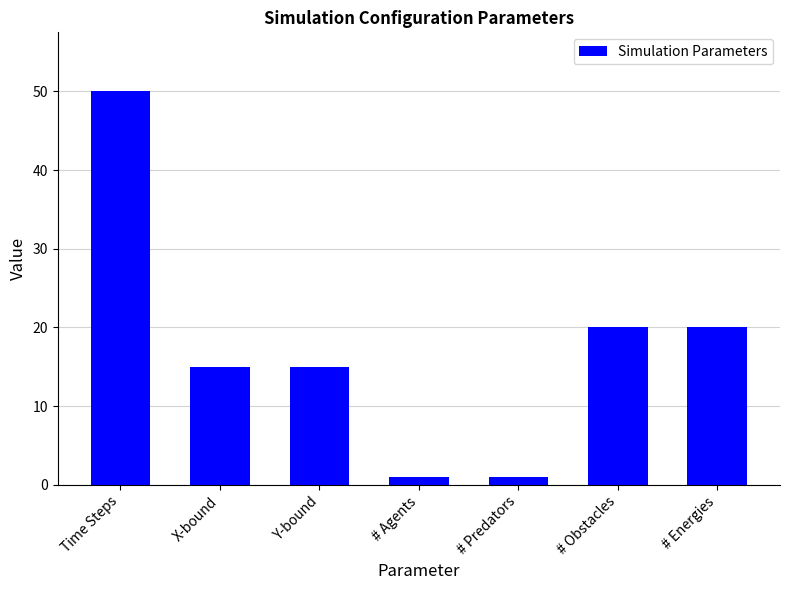

How many distinct data groups are displayed?

1